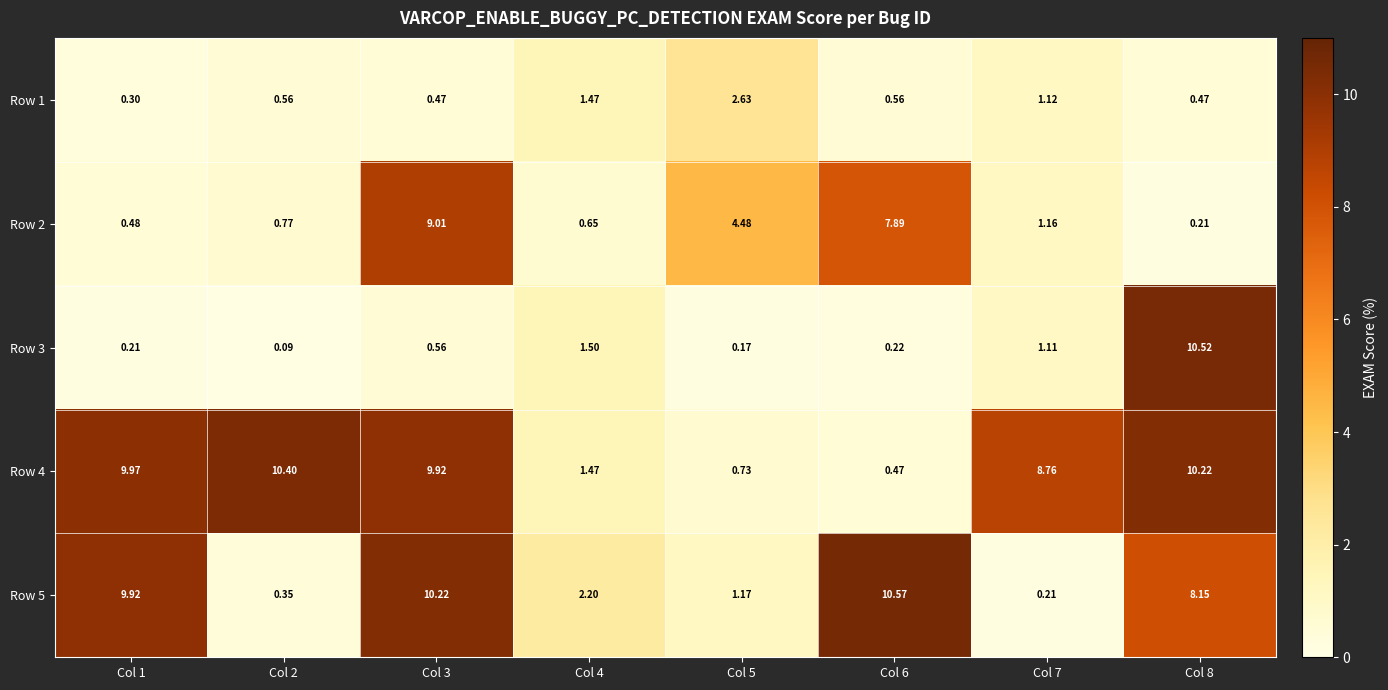

How many categories are shown in the chart?

8